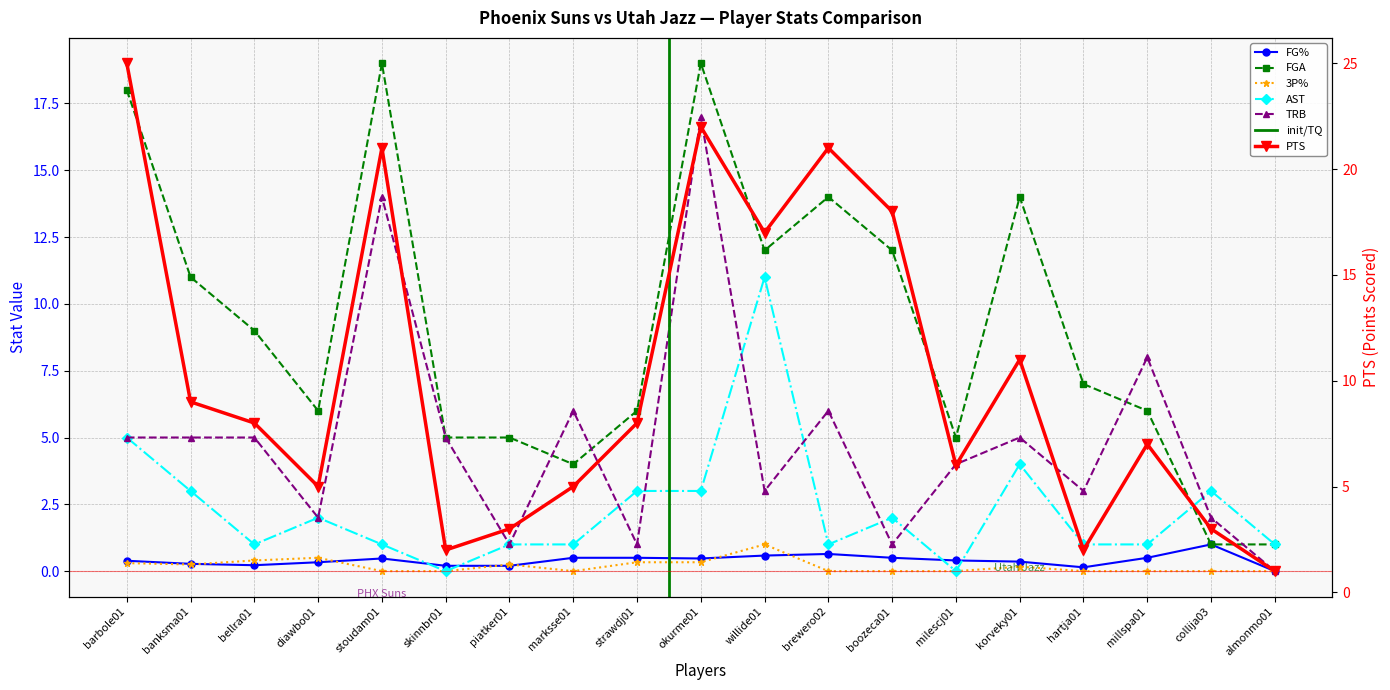

What is the label of the 17th point from the right?

bellra01